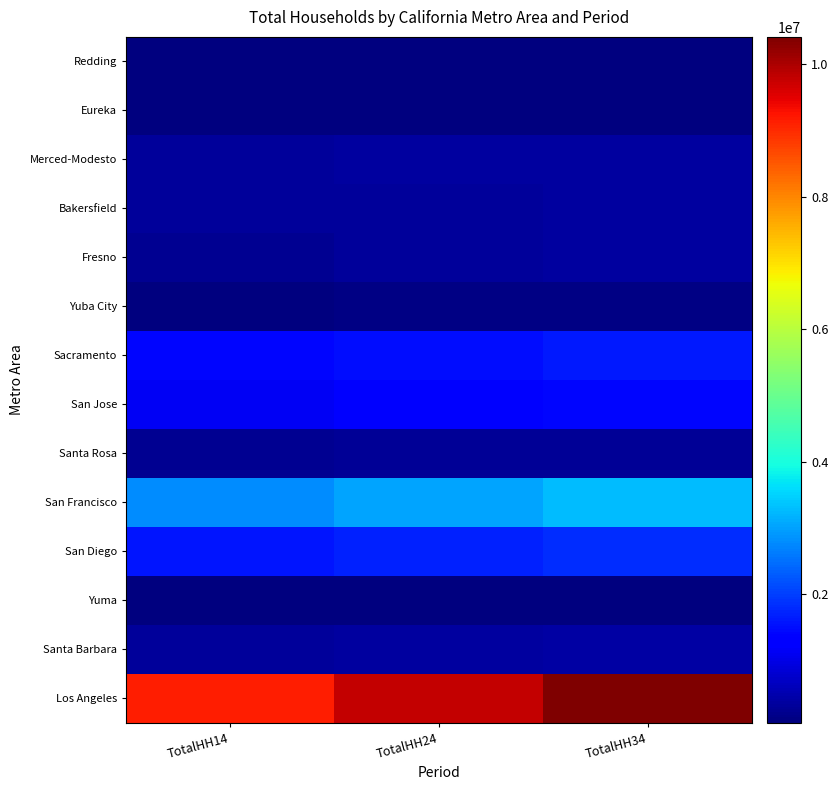

Reading left to right, extract all data points from this chart.

Redding: TotalHH14=75283	TotalHH24=83875	TotalHH34=92467
Eureka: TotalHH14=63141	TotalHH24=64126	TotalHH34=65111
Merced-Modesto: TotalHH14=342094	TotalHH24=359723	TotalHH34=377352
Bakersfield: TotalHH14=327397	TotalHH24=342260	TotalHH34=357123
Fresno: TotalHH14=248739	TotalHH24=310394	TotalHH34=372049
Yuba City: TotalHH14=98393	TotalHH24=112039	TotalHH34=125685
Sacramento: TotalHH14=1400890	TotalHH24=1512865	TotalHH34=1624840
San Jose: TotalHH14=1149936	TotalHH24=1286210	TotalHH34=1422484
Santa Rosa: TotalHH14=262056	TotalHH24=275548	TotalHH34=289040
San Francisco: TotalHH14=2788384	TotalHH24=3040045	TotalHH34=3291706
San Diego: TotalHH14=1560349	TotalHH24=1686993	TotalHH34=1813637
Yuma: TotalHH14=62653	TotalHH24=70739	TotalHH34=78825
Santa Barbara: TotalHH14=341795	TotalHH24=366204	TotalHH34=390613
Los Angeles: TotalHH14=9131298	TotalHH24=9769527	TotalHH34=10407756